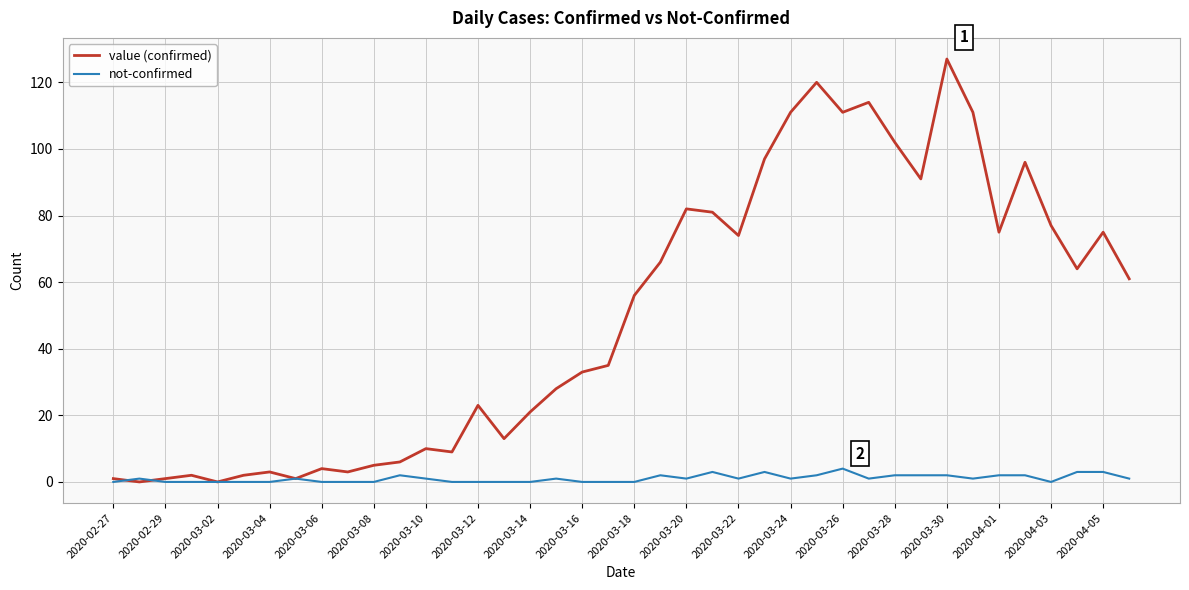

Rank the series by their average value, from lowest to highest.

not-confirmed, value (confirmed)